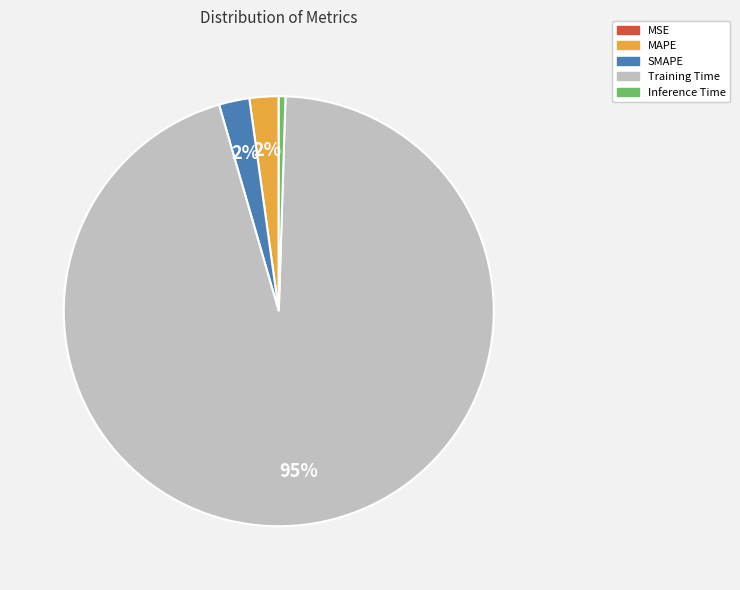

What is the largest slice in the pie chart?

Training Time